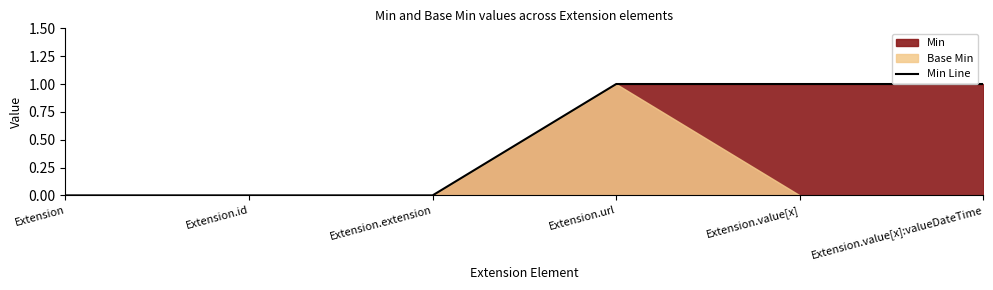

What is the value of the 5th point from the left?

1